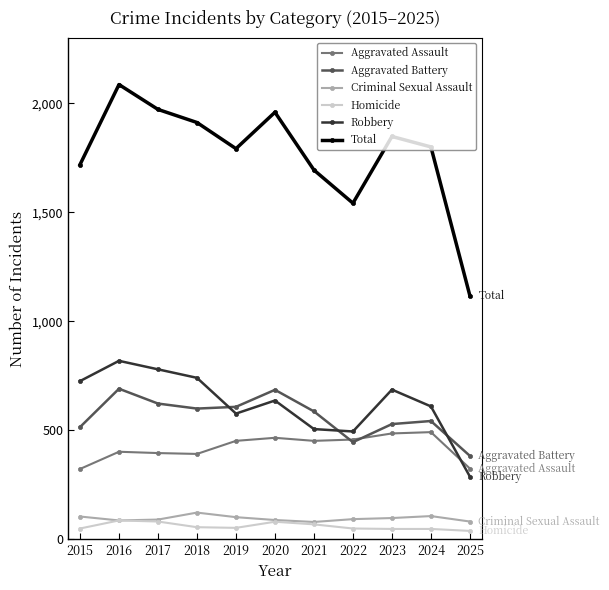

How many interior local valleys does the Total series have?

2